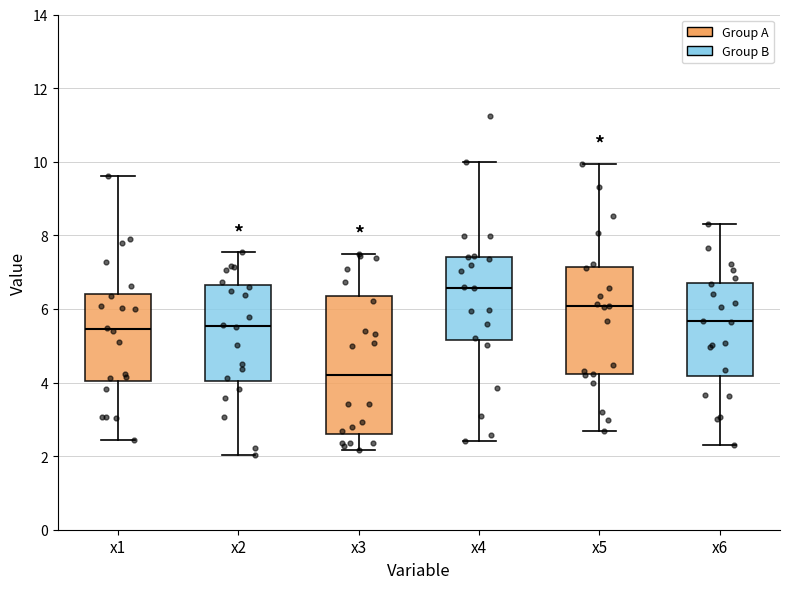

Where does the lower whisker of the box for x2 end on the y-axis? The values are not printed on the chart, so give them approximately, as read against the axis.

2.0